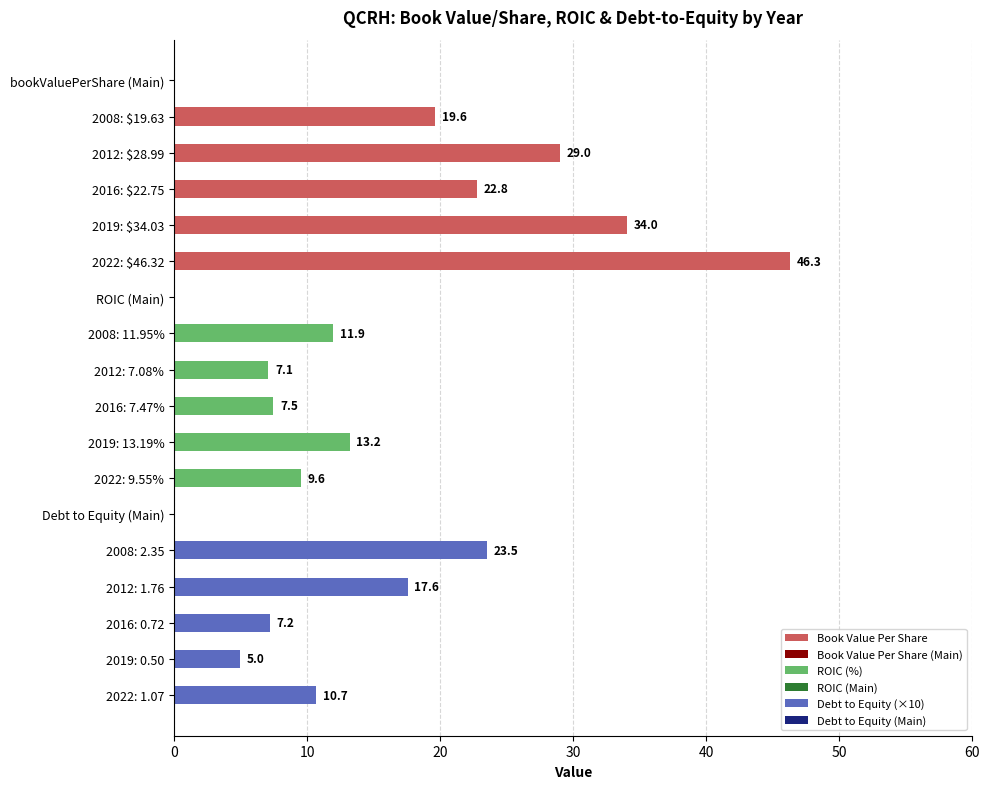

Between 0 and 20, which series saw the biggest shift?

Debt to Equity (×10)